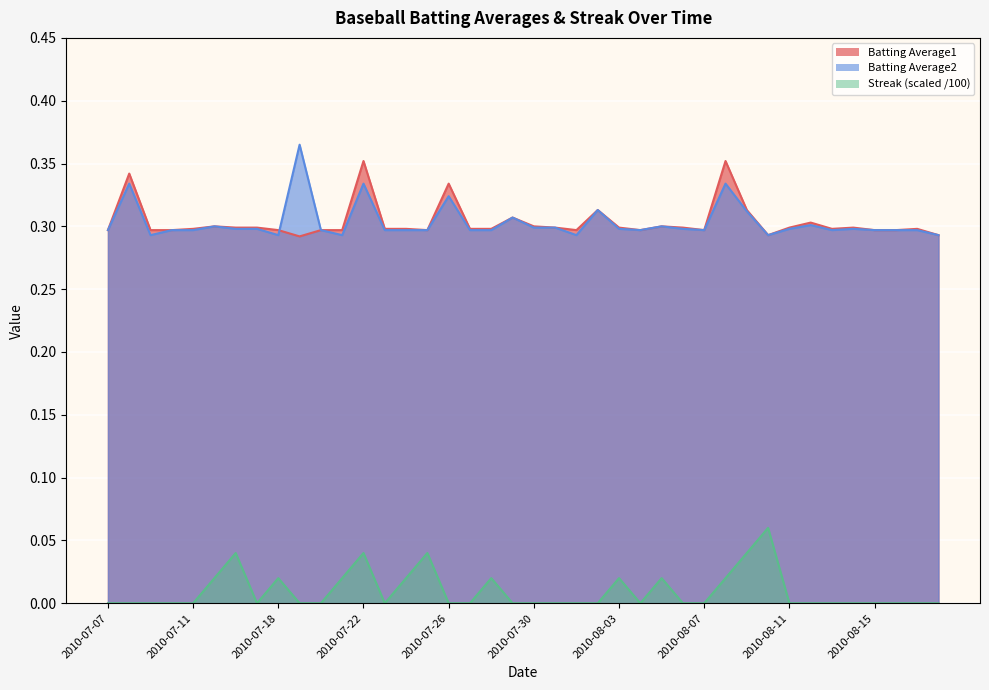

True or false: Streak and Batting Average2 intersect in this chart.

False